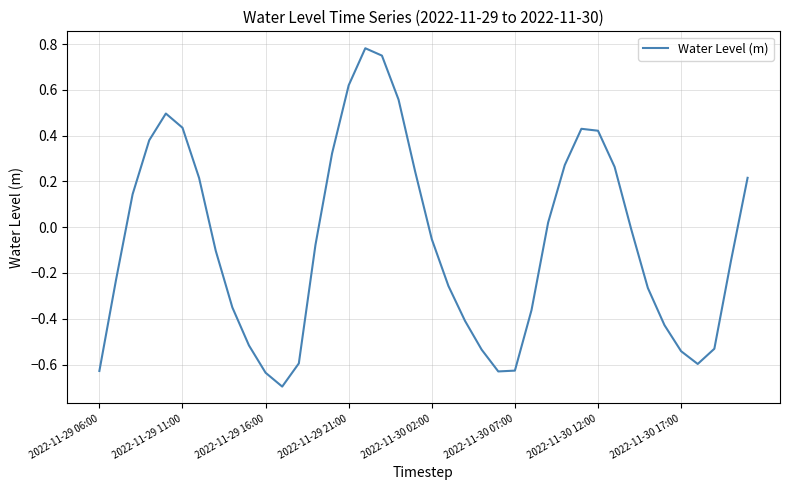

How many lines are shown in the chart?

1